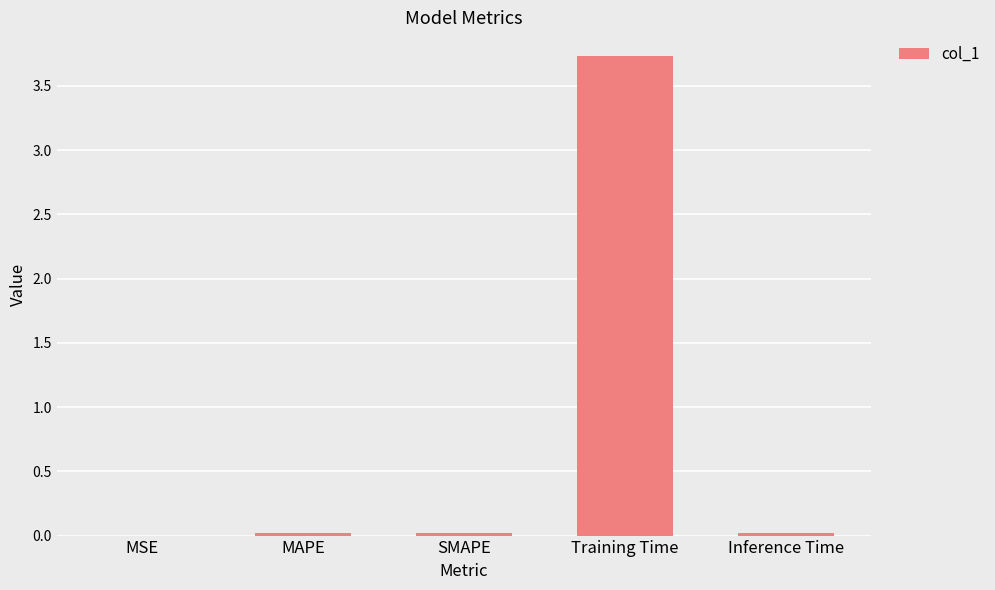

Which label corresponds to the largest value in the chart?

Training Time